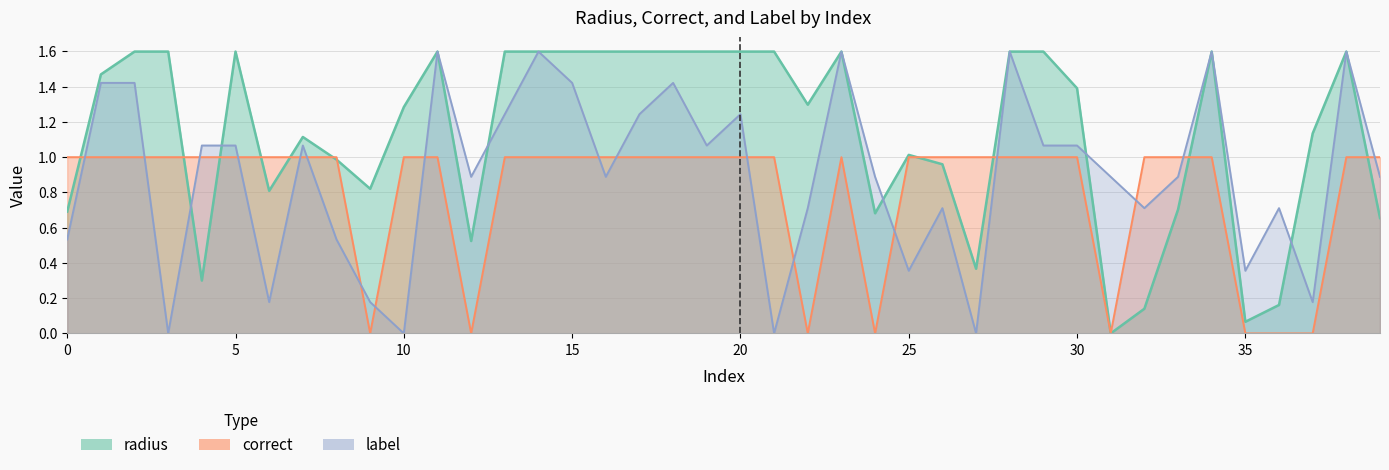

Between which two adjacent categories do radius and correct first intersect?

0 and 1